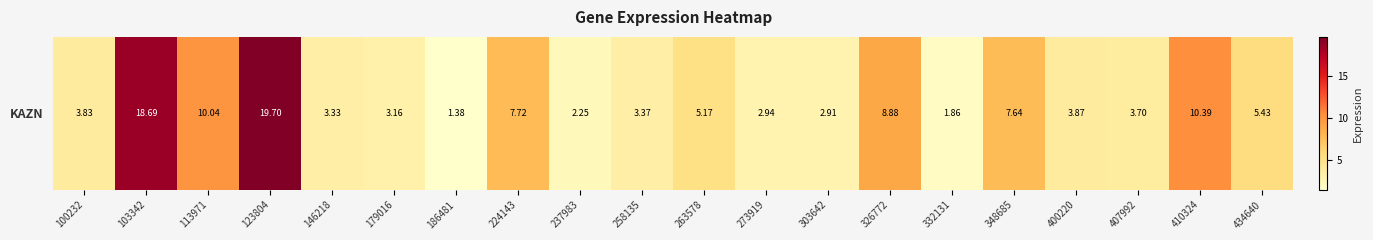

Reading left to right, list all the values displayed in this chart.

100232=3.8	103342=18.7	113971=10.0	123804=19.7	146218=3.3	179016=3.2	186481=1.4	224143=7.7	237983=2.2	258135=3.4	263578=5.2	273919=2.9	303642=2.9	326772=8.9	332131=1.9	348685=7.6	400220=3.9	407992=3.7	410324=10.4	434640=5.4